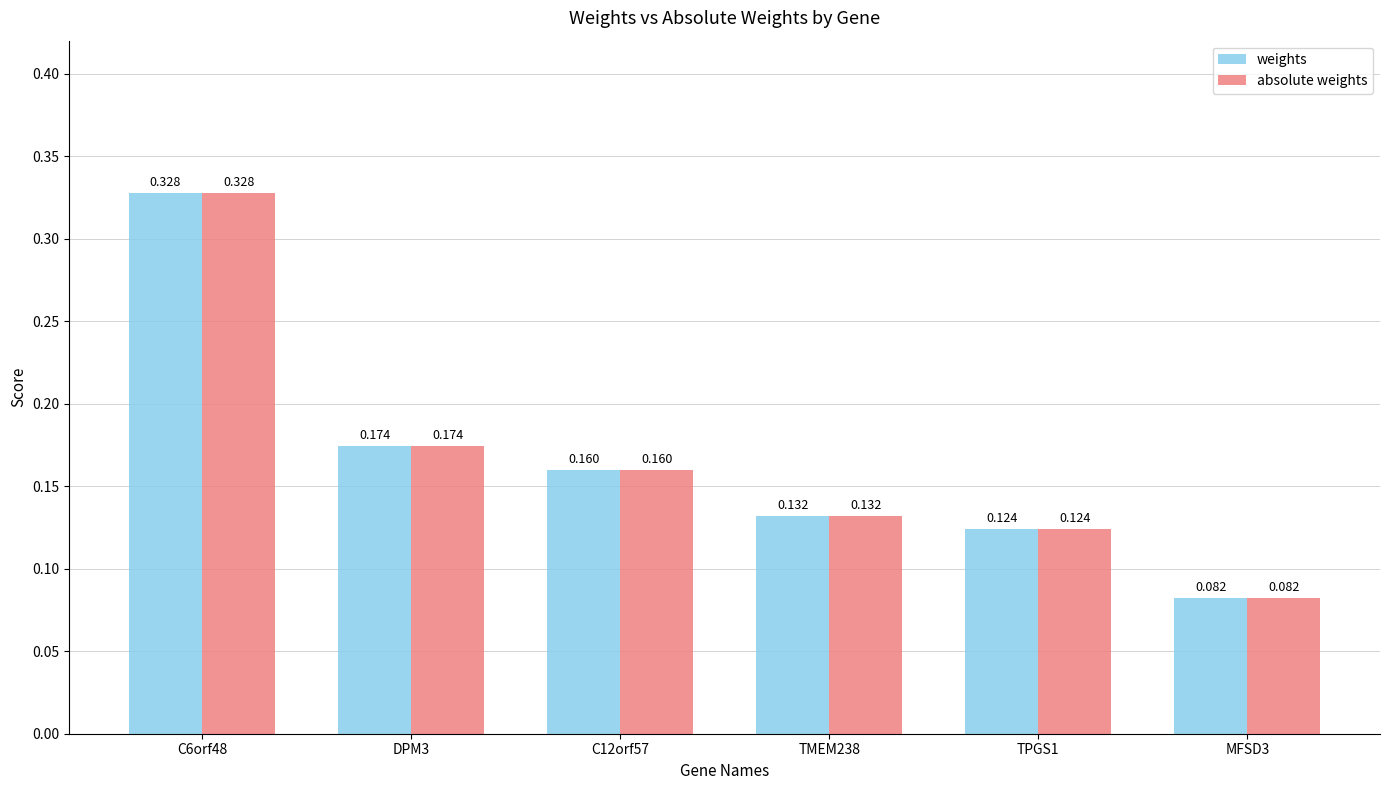

Is the value of weights at MFSD3 greater than the value of absolute weights at DPM3?

No